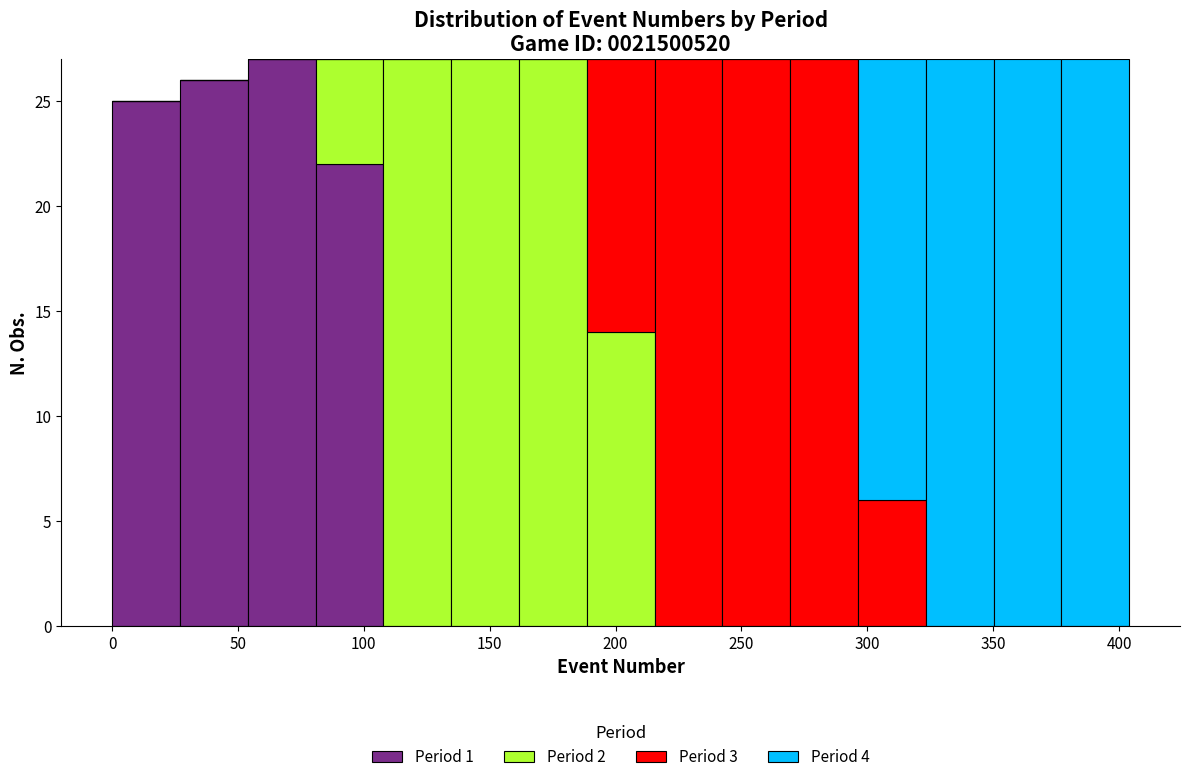

What is the total height of the stacked bar covering 190 to 215 on the x-axis? Neither the bar edges nor the heights are printed on the chart, so give them approximately, as read against the axes.

27